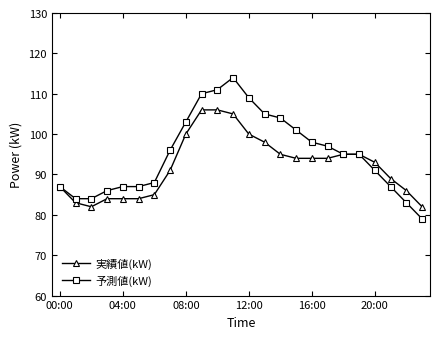

How many data points in 実績値(kW) are less than 94?

12